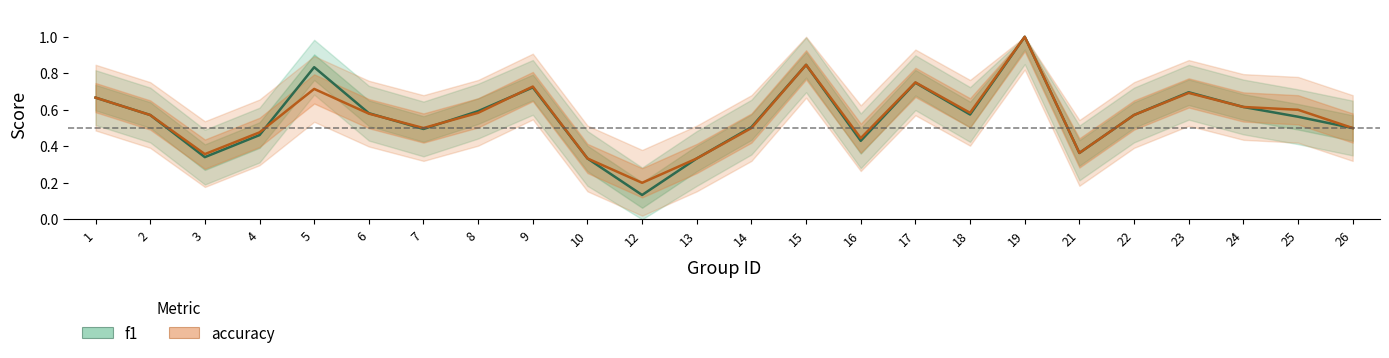

Where is the first local maximum for accuracy?

5